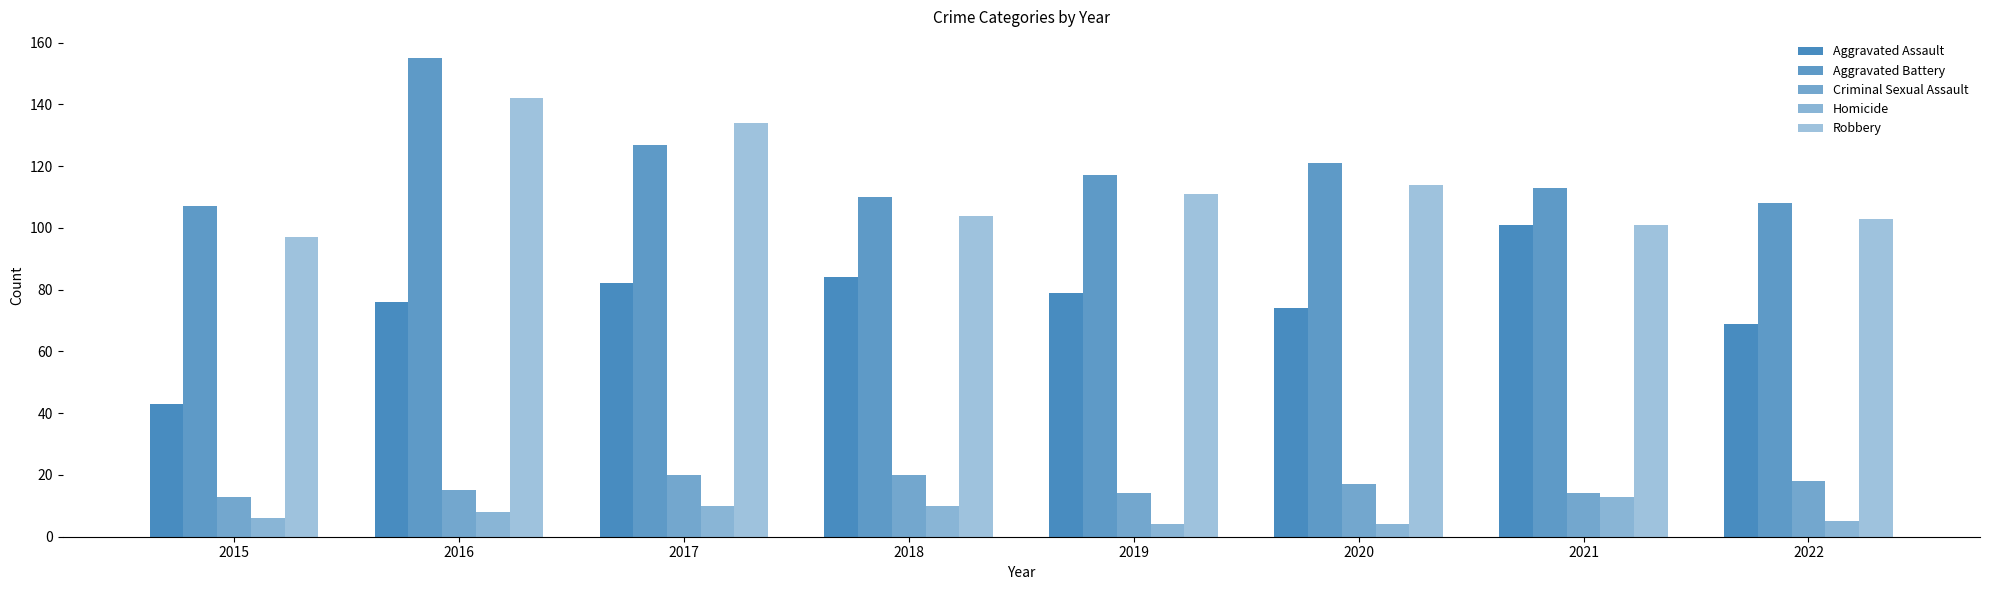

What is the sum of the Aggravated Battery values at 2022 and 2020?

229